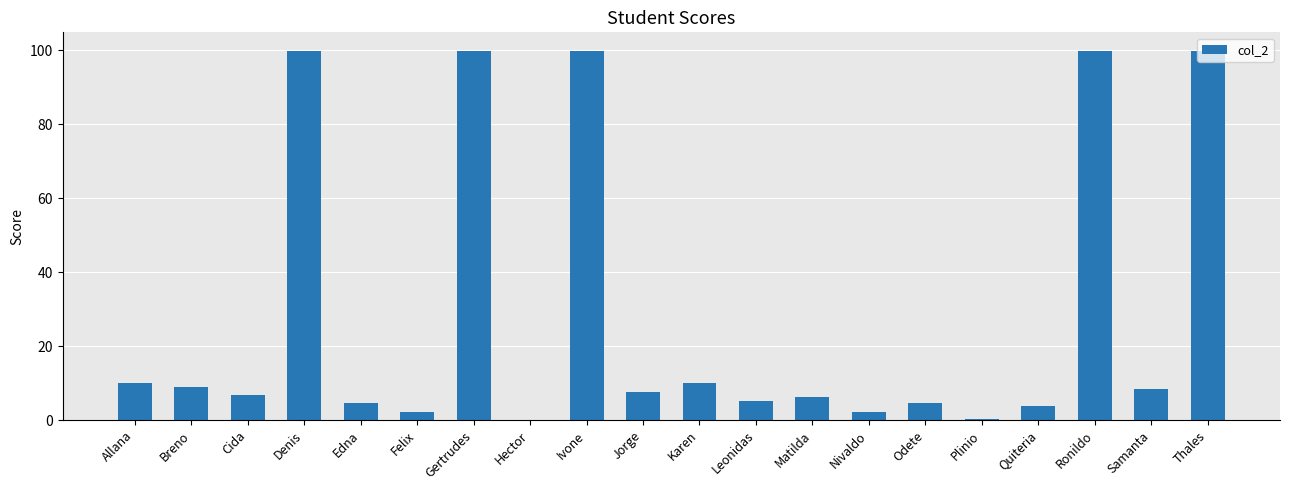

What is the greatest value displayed?

99.9